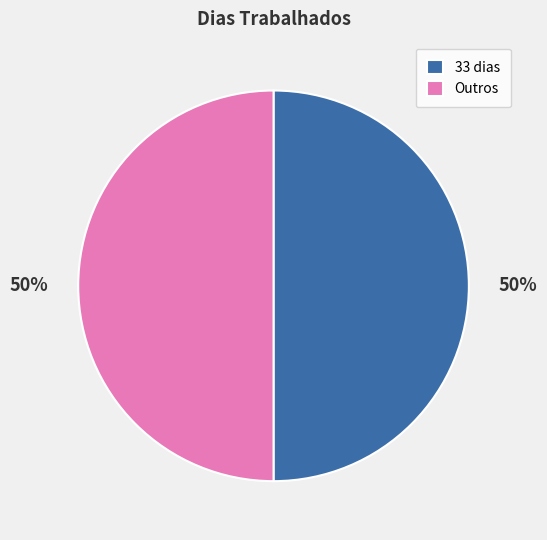

The Outros slice represents 36% of the pie. True or false?

False